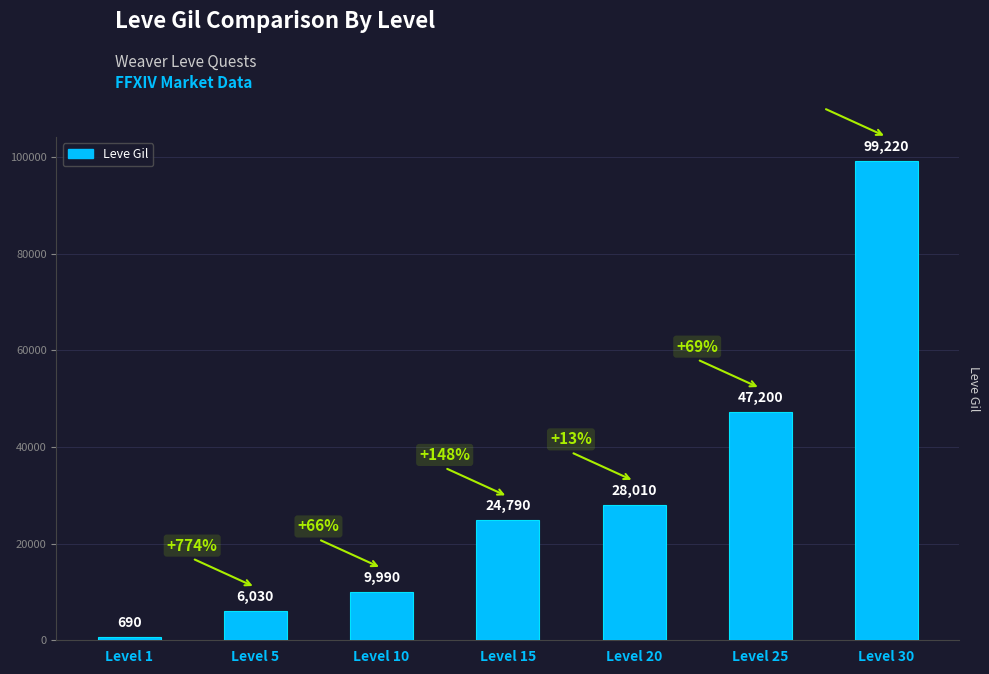

What is the value of the 2nd bar from the left?

6030